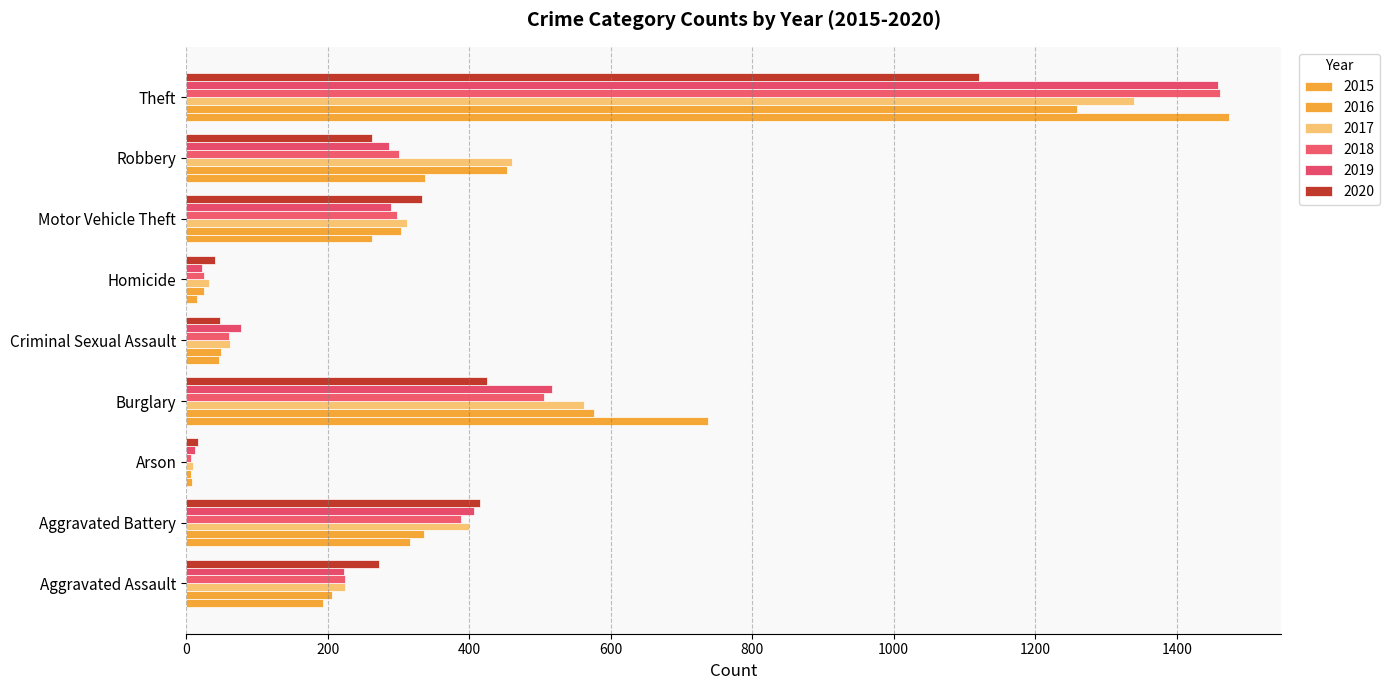

How many values in the 2017 series are below 312?

4